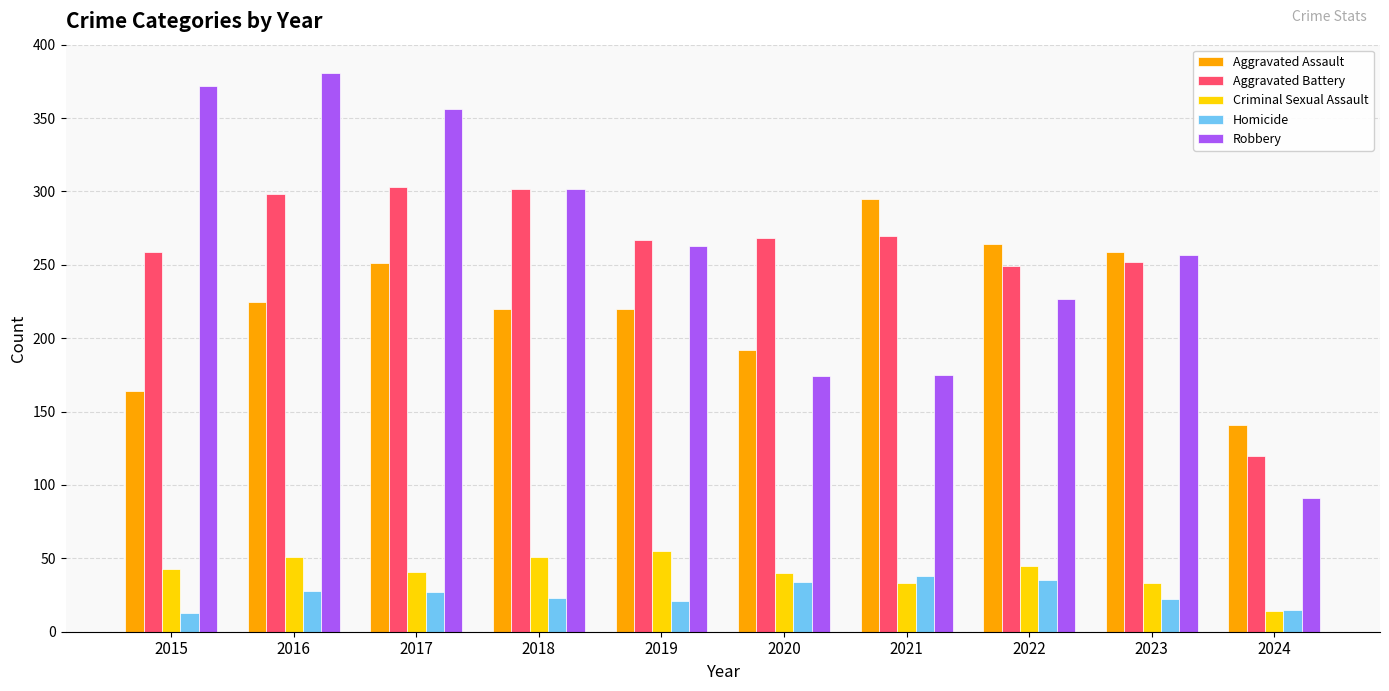

What is the minimum value for Robbery?

91